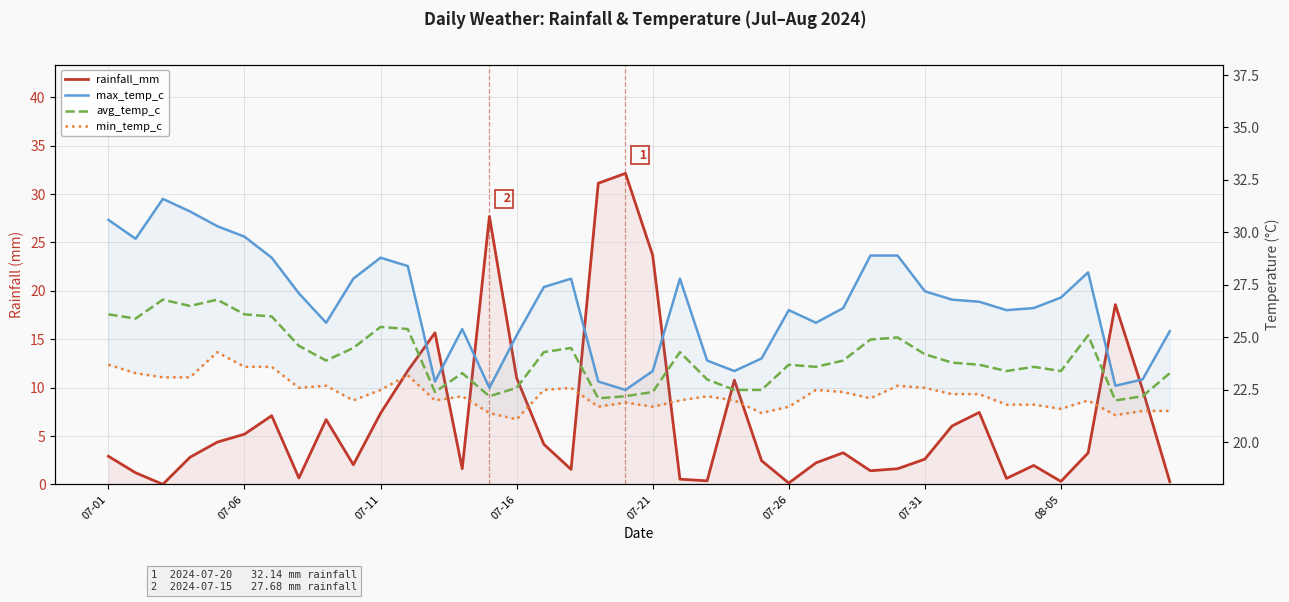

What are all the series names shown in the legend?

rainfall_mm, max_temp_c, avg_temp_c, min_temp_c